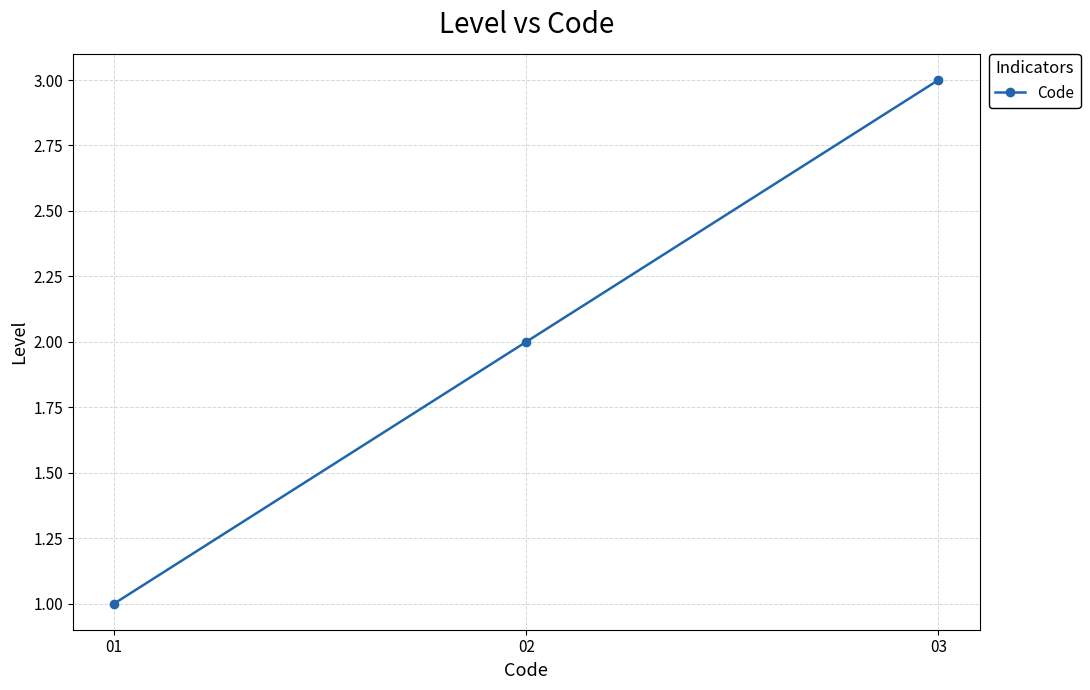

How many data points does each series have?

3